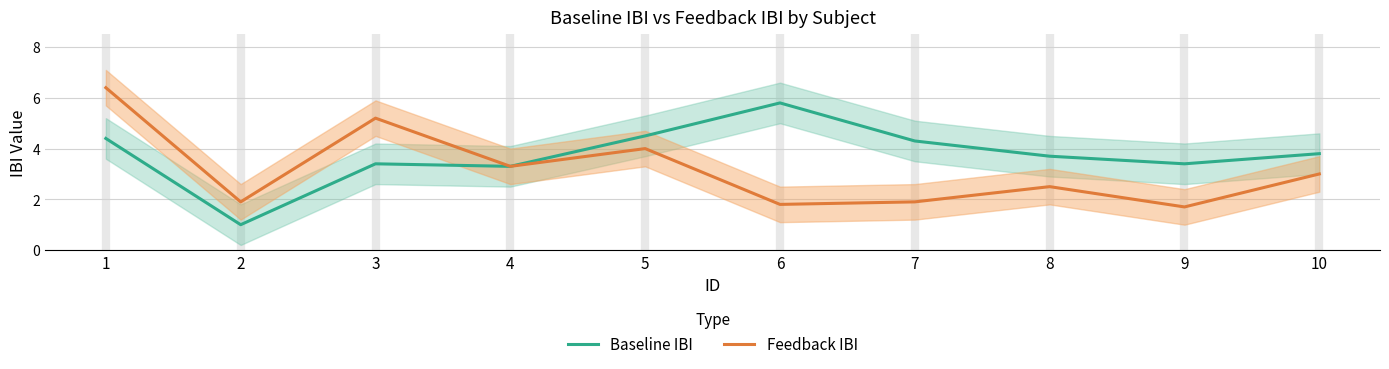

What is the total value across all series at 5?

8.5